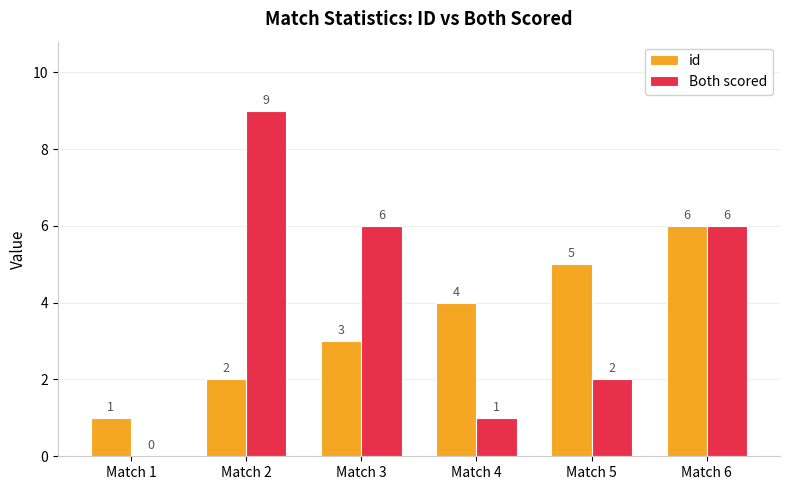

The value of Both scored at Match 6 is 6. True or false?

True